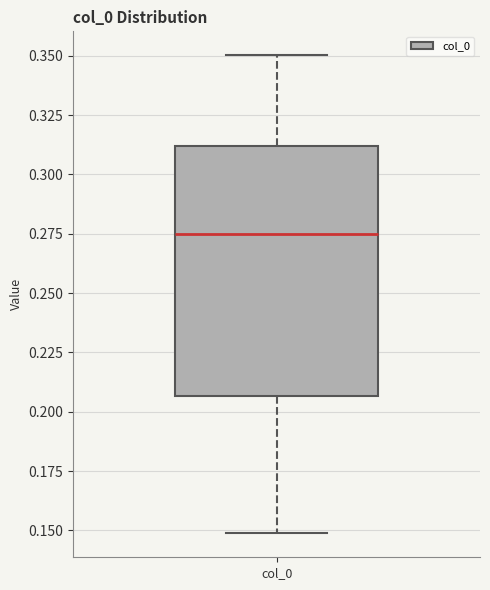

Where does the upper whisker of the box for col_0 end on the y-axis? The values are not printed on the chart, so give them approximately, as read against the axis.

0.350